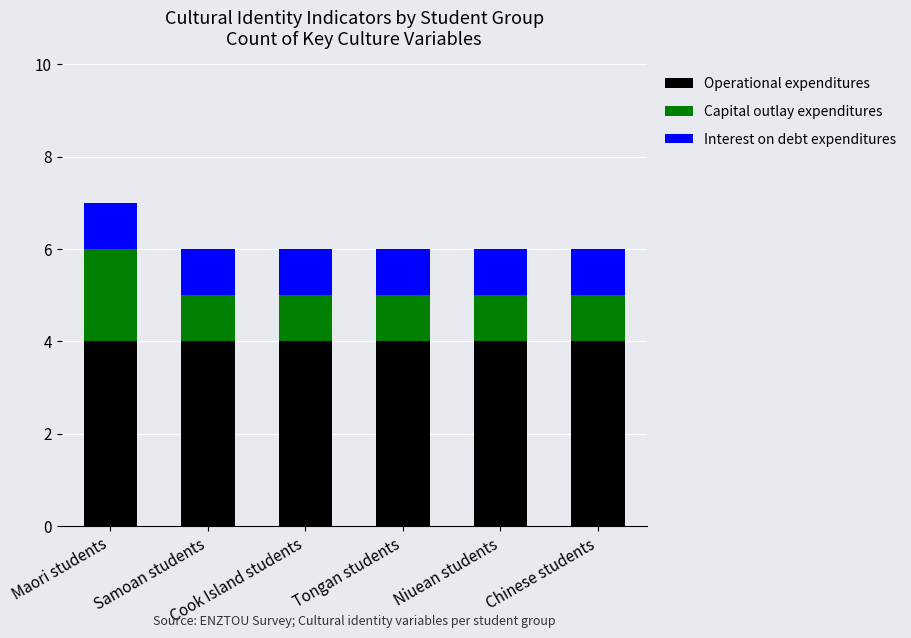

What is the sum of all Operational expenditures values?

24